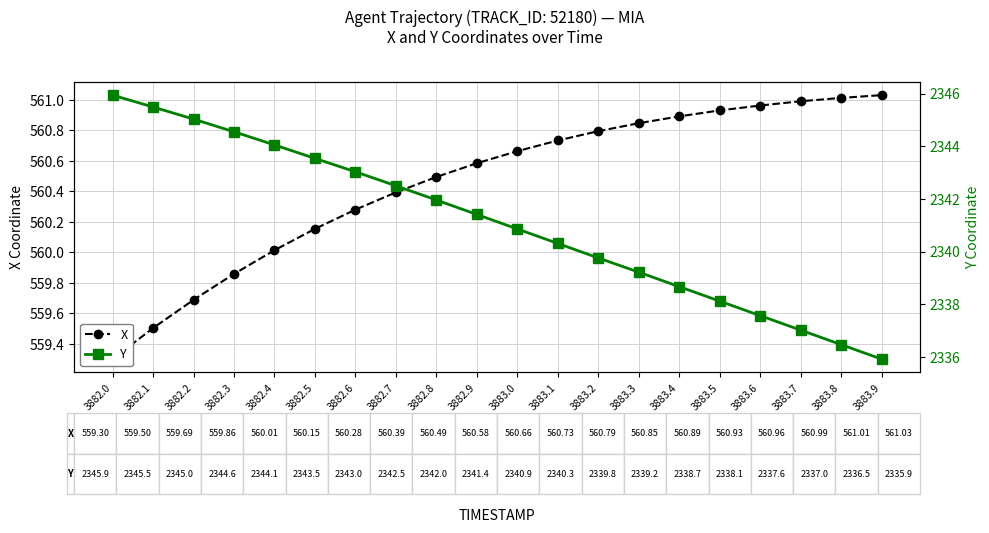

Does the chart display data point markers on the line(s)?

Yes